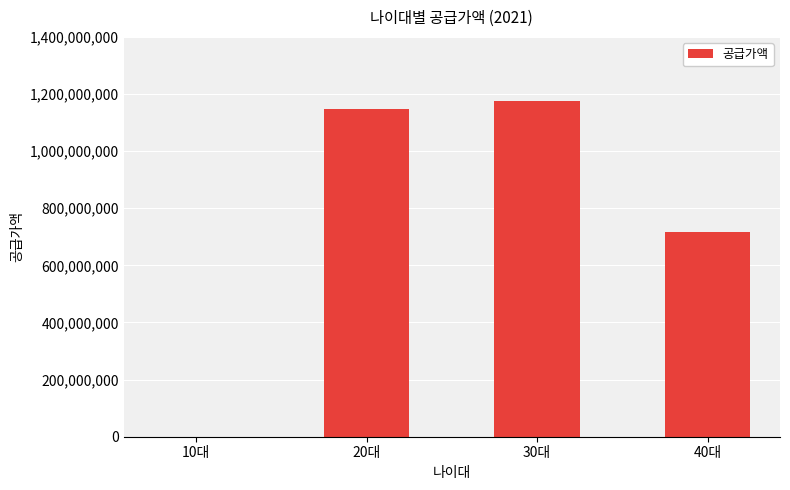

Which label corresponds to the largest value in the chart?

30대